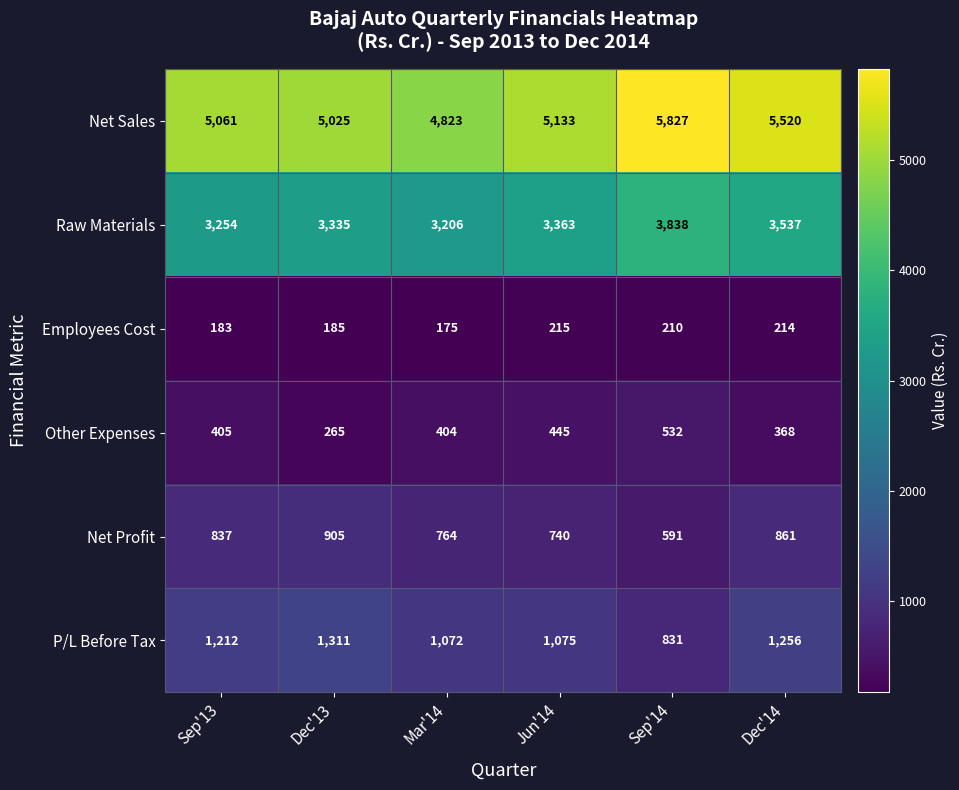

Where is Net Profit nearest to the value 748?

Jun'14